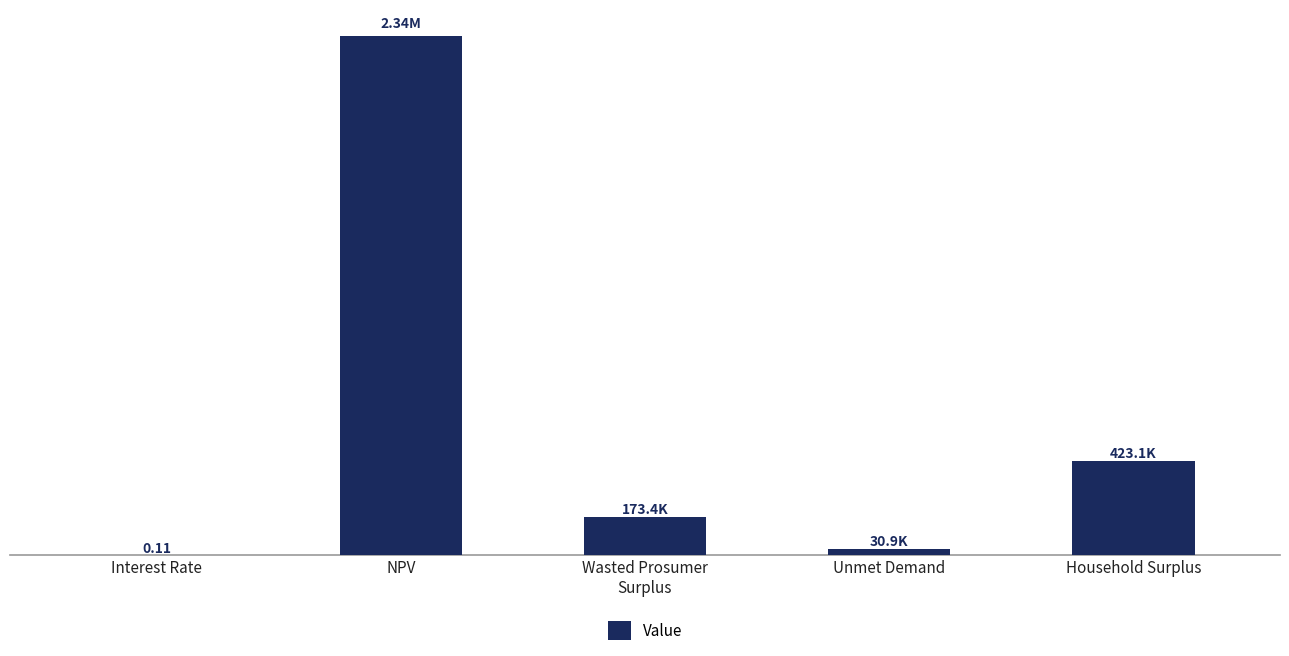

What is the sum of all values?

2965964.1